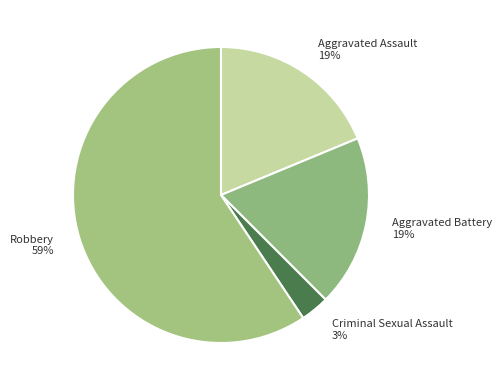

Which slice is the largest?

Robbery